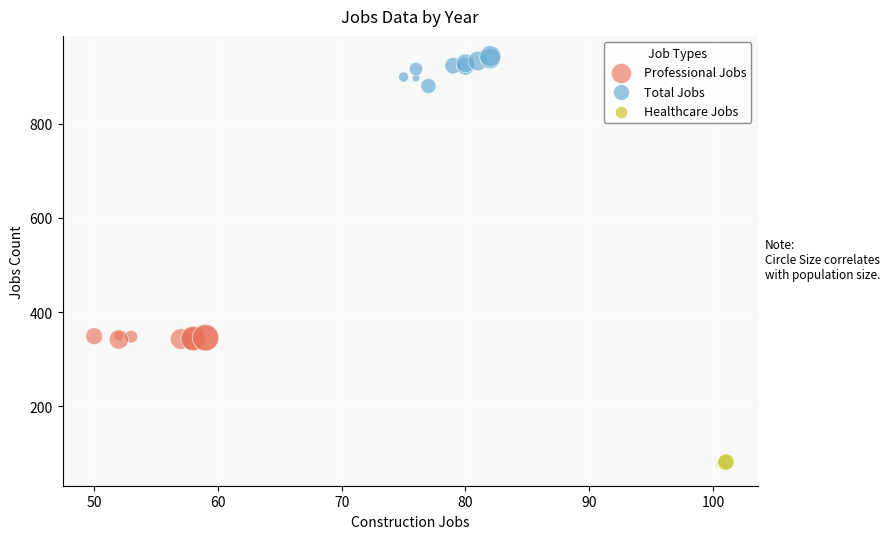

Which series reaches the minimum Y coordinate?

Healthcare Jobs